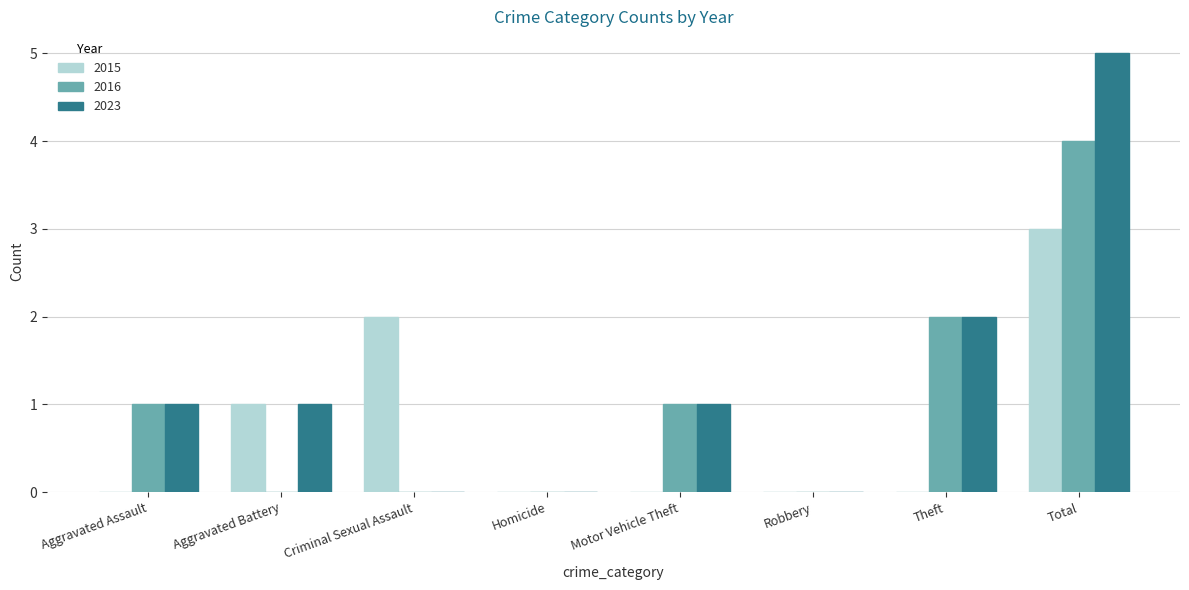

Are the bars horizontal?

No